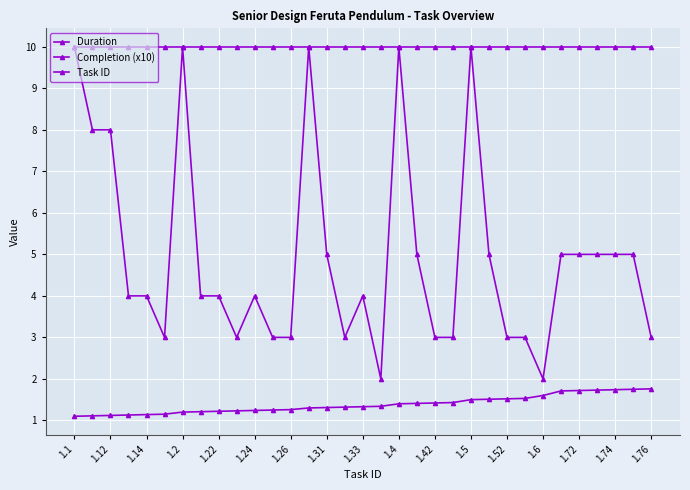

How many data points does each series have?

33